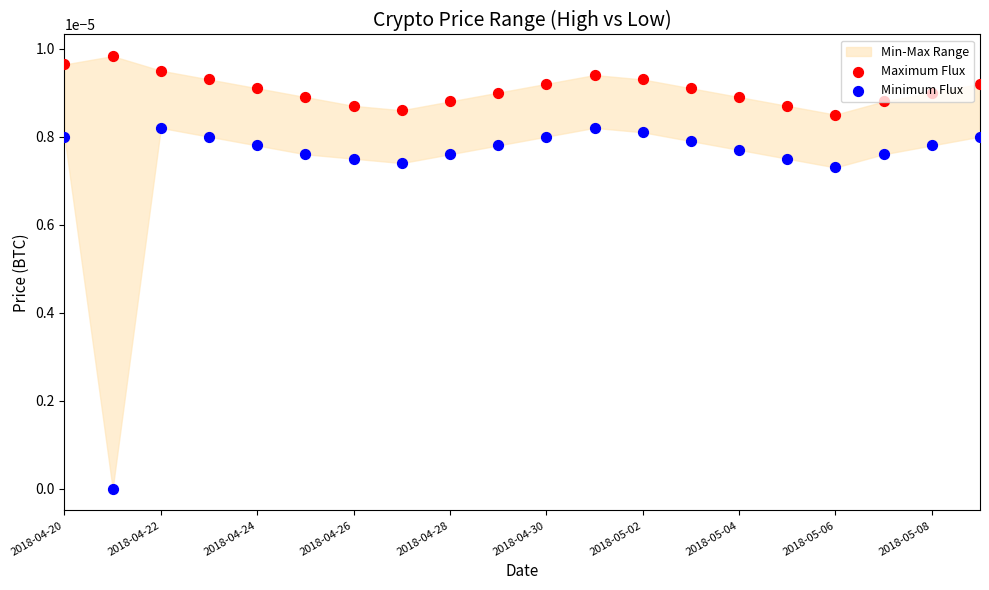

Which series contains the highest Y value?

Maximum Flux